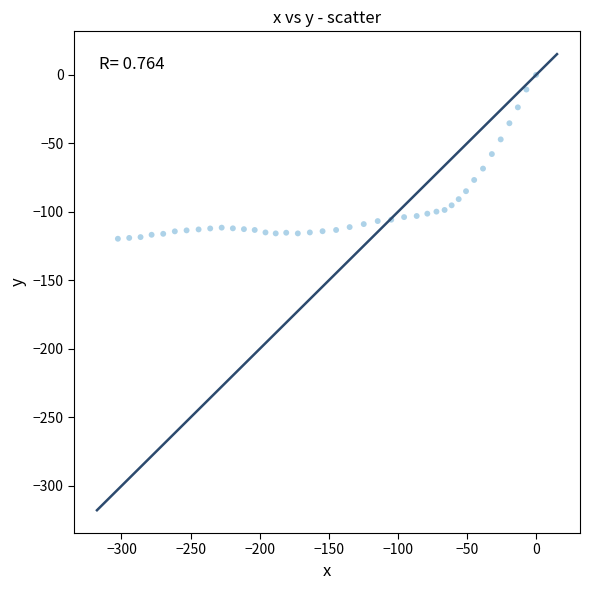

What is the range of X values (max minus min)?

302.6